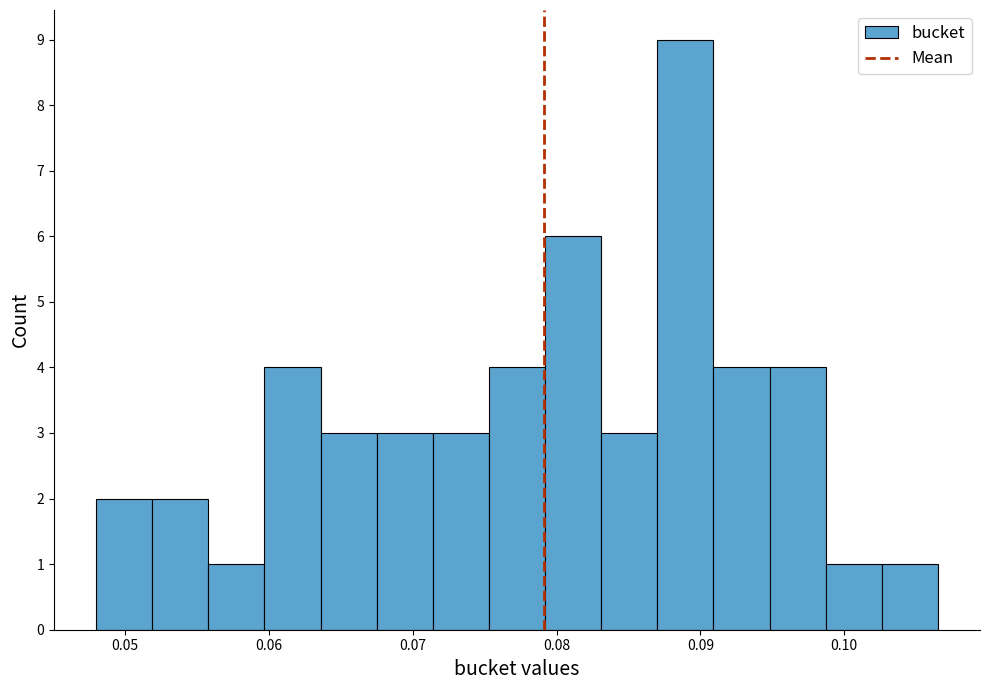

Read against the x-axis, roughly where is the centre of the tallest bar?

0.089